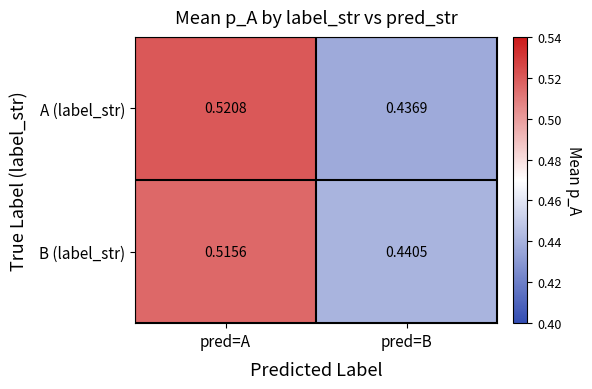

Rank the series at pred=A from lowest to highest value.

B (label_str), A (label_str)